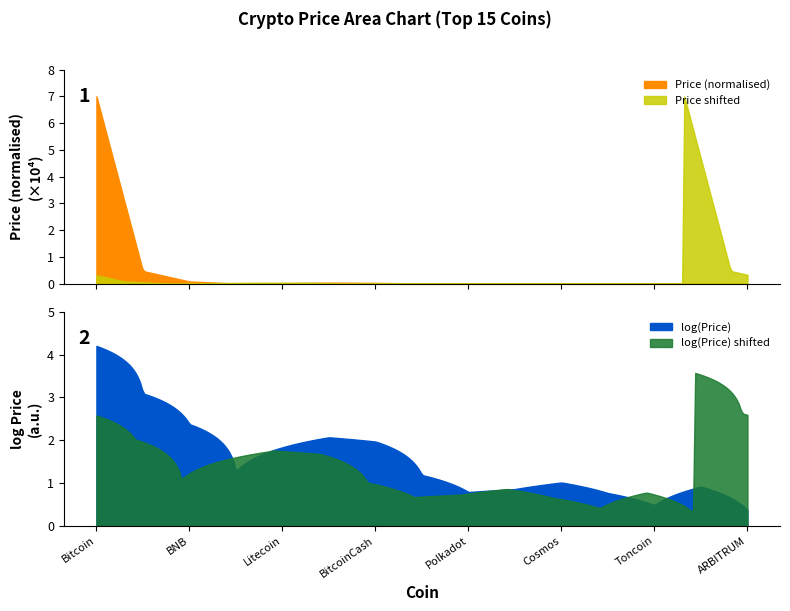

What is the sum of the values at Toncoin and Litecoin?

87.6